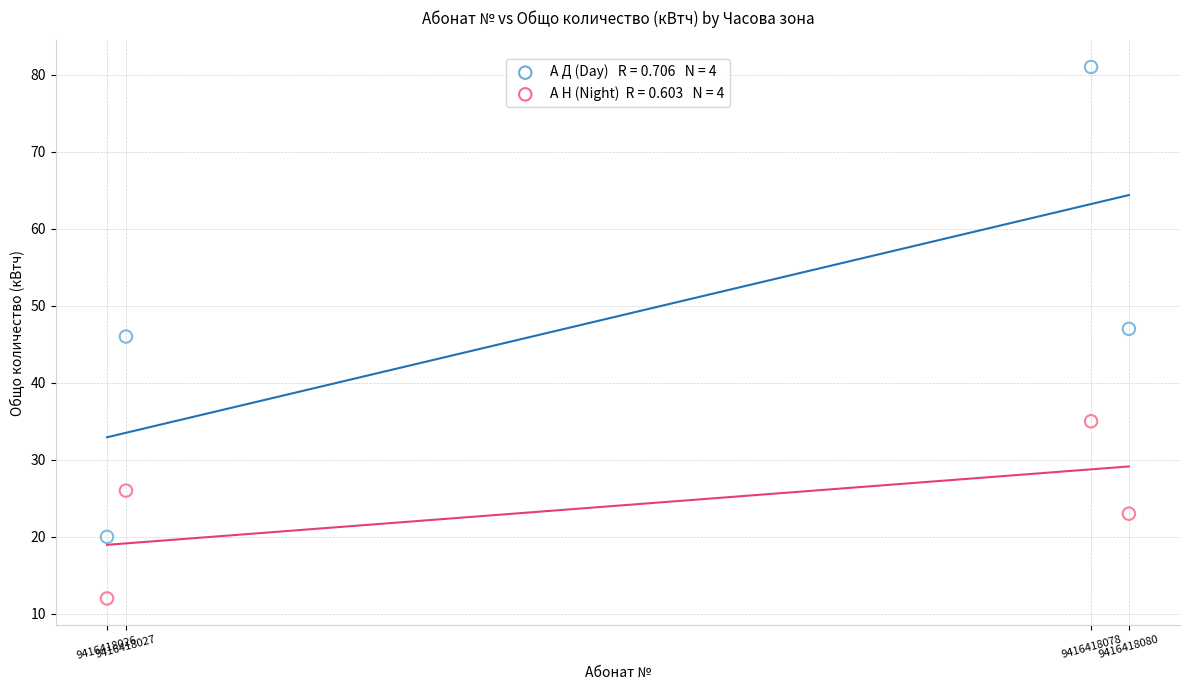

Across all data points, what is the range of X values (max minus min)?

54